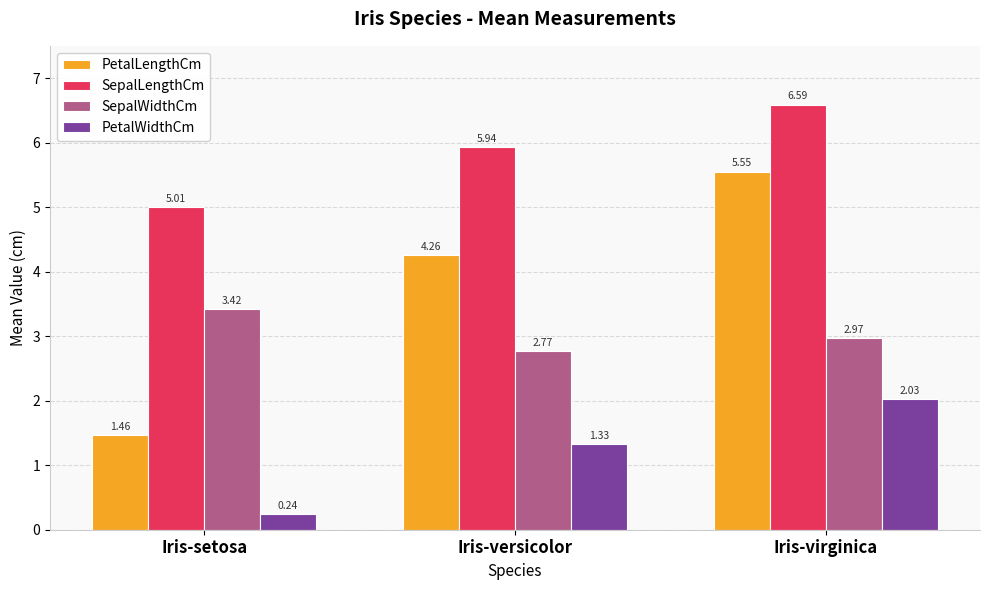

What is the difference between the SepalWidthCm values at Iris-virginica and Iris-setosa?

0.4